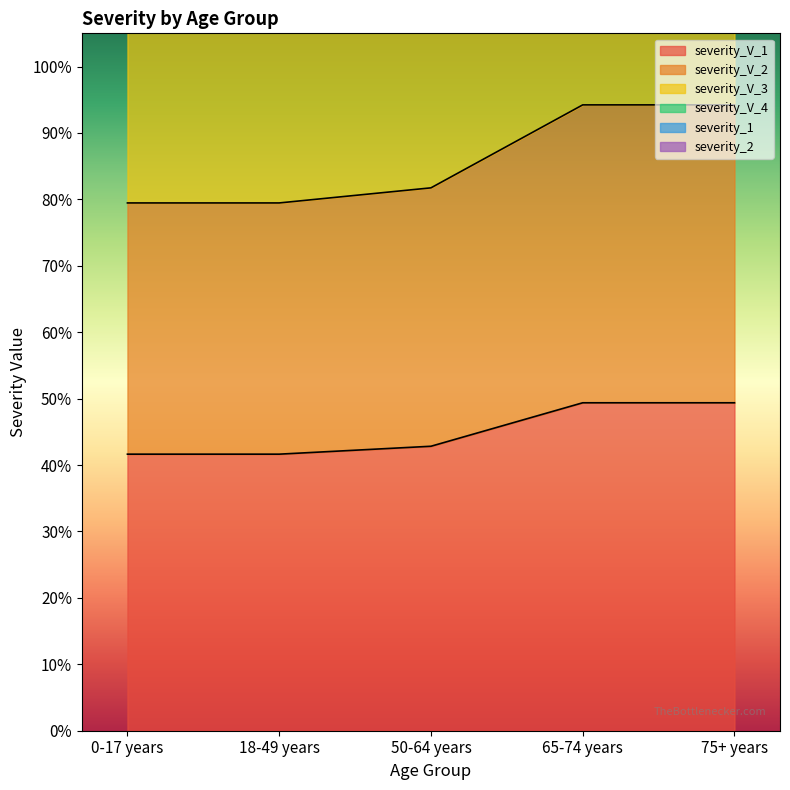

Which label corresponds to the smallest value in the chart?

0-17 years